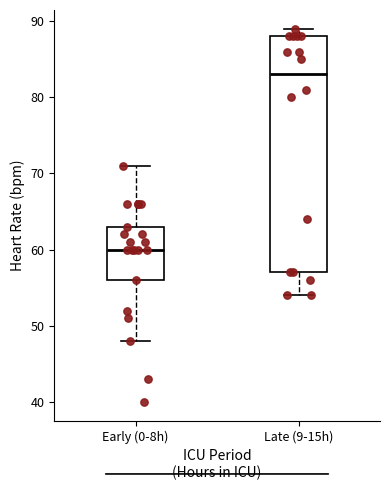

Comparing the boxes themselves (not the whiskers), which one is the tallest?

Late (9-15h)